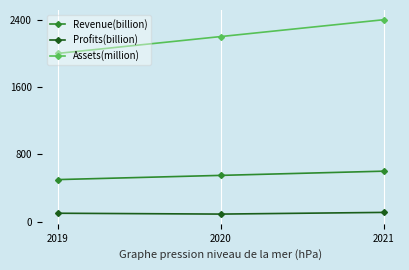

How many categories are shown in the chart?

3